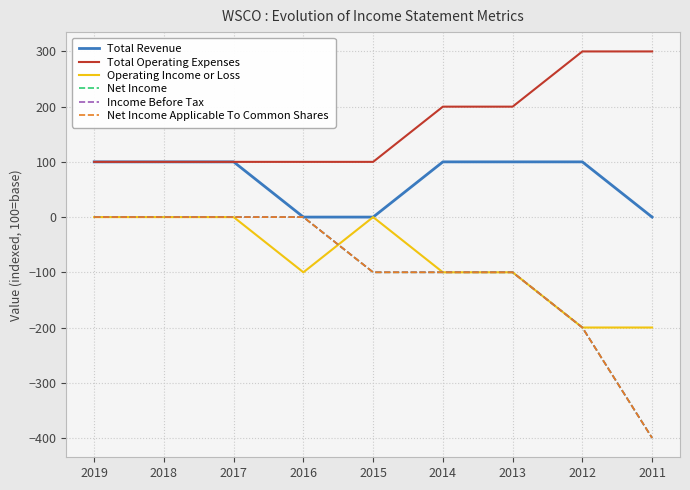

What is the difference between the highest and lowest values at 2018?

100